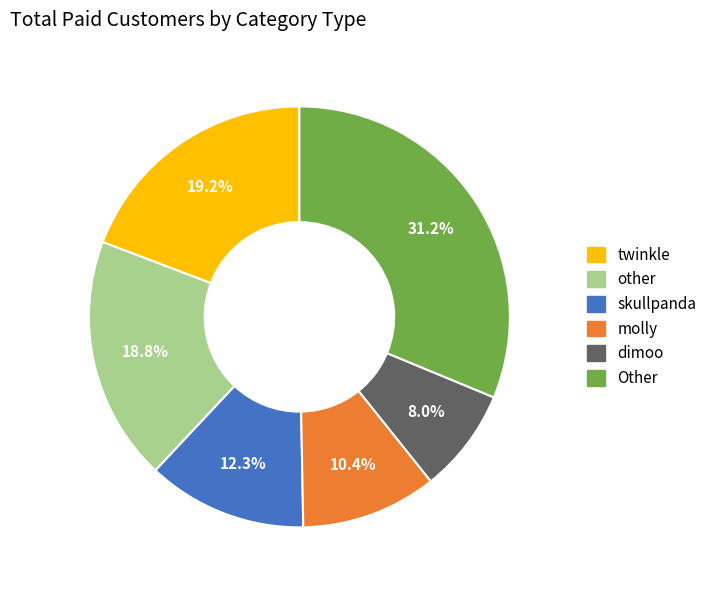

Is there any slice that represents more than half of the pie?

No